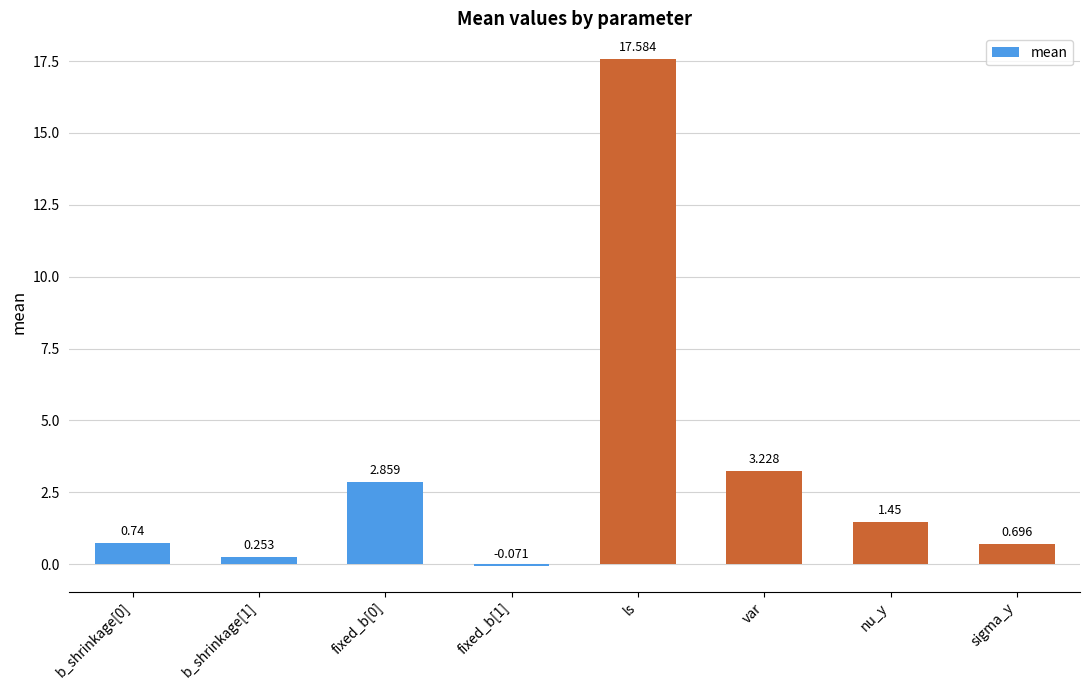

How many positive values are there?

7